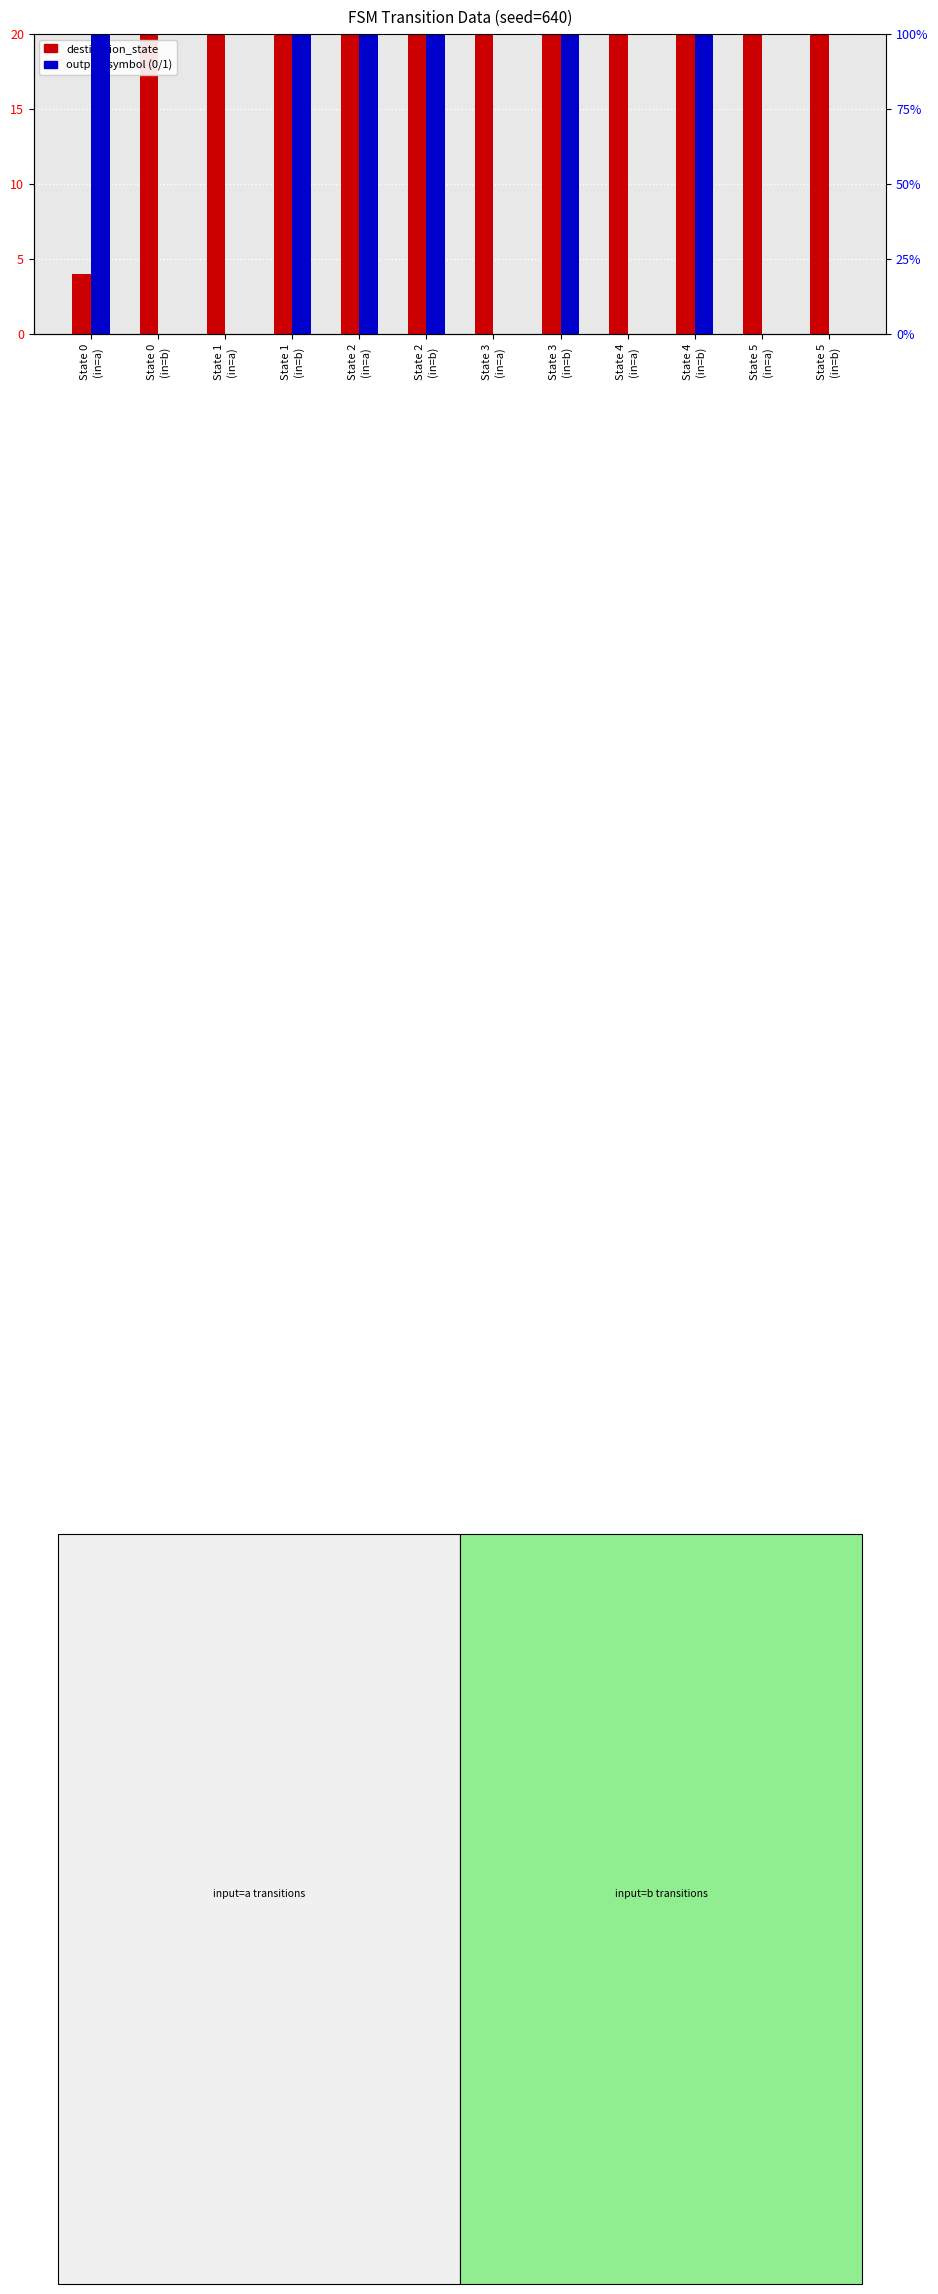

Is it true that destination_state equals 75 at State 2
(in=a)?

False